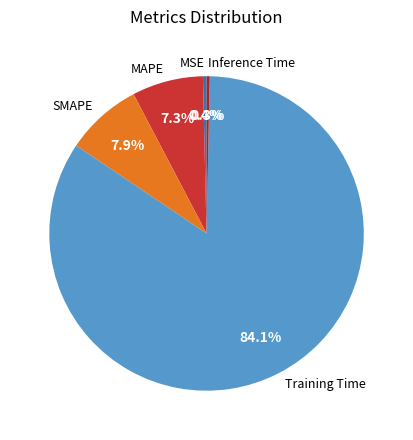

Which category accounts for the majority?

Training Time